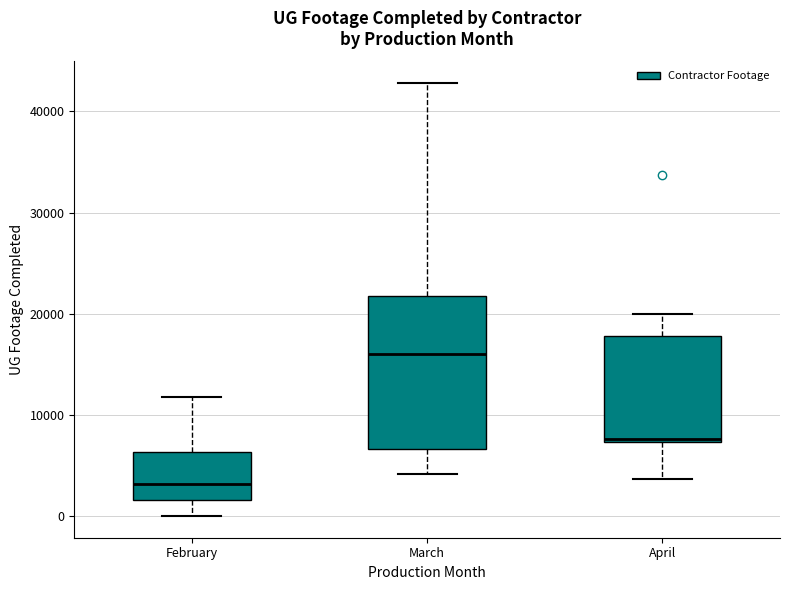

Reading left to right, read every box against the y-axis: the position of its median line, the range the box covers, and the ends of its whiskers. The values are not printed on the chart, so give them approximately, as read against the axis.

February: median 3000, box 2000 to 6000, whiskers 0 to 12000
March: median 16000, box 7000 to 22000, whiskers 4000 to 43000
April: median 8000, box 7000 to 18000, whiskers 4000 to 20000